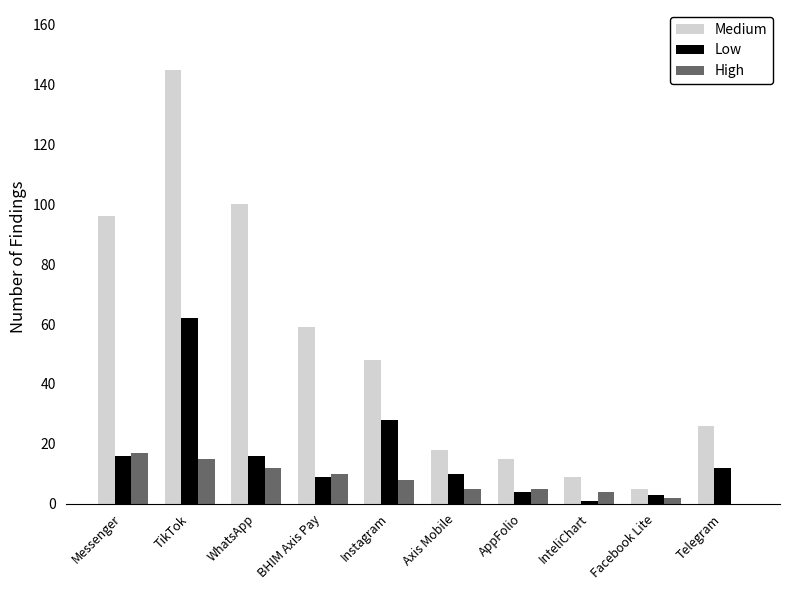

What is the sum of the Medium values at InteliChart and AppFolio?

24